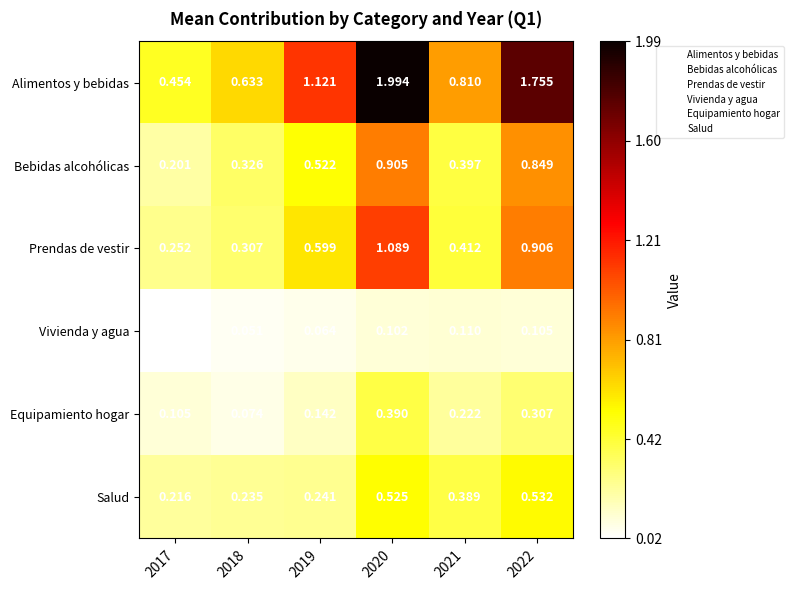

Which series has the largest total across all categories?

Alimentos y bebidas